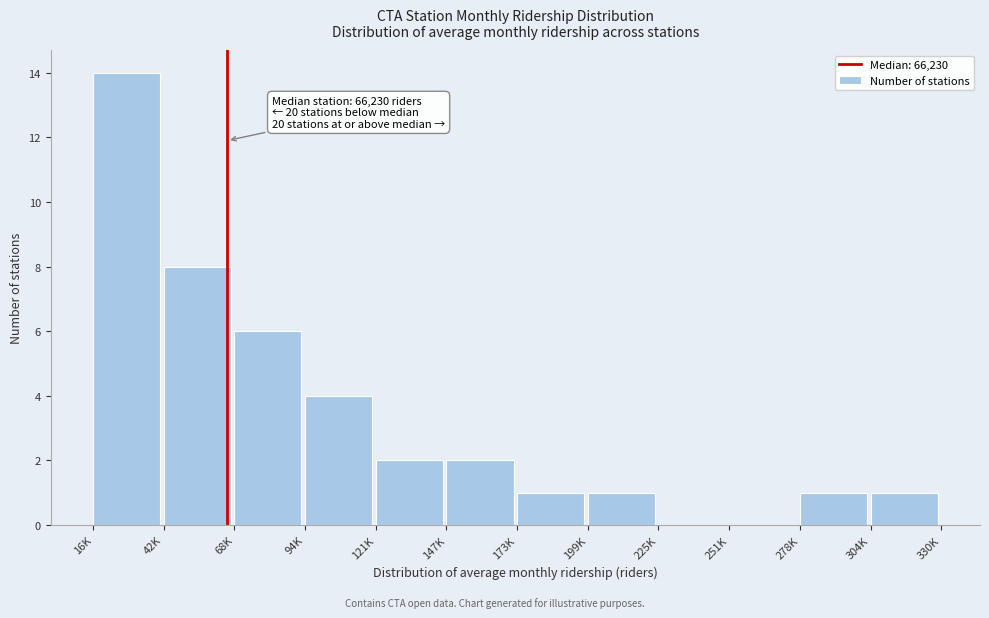

Reading right to left, list all the values displayed in this chart.

304K=1	278K=1	251K=0	225K=0	199K=1	173K=1	147K=2	121K=2	94K=4	68K=6	42K=8	16K=14